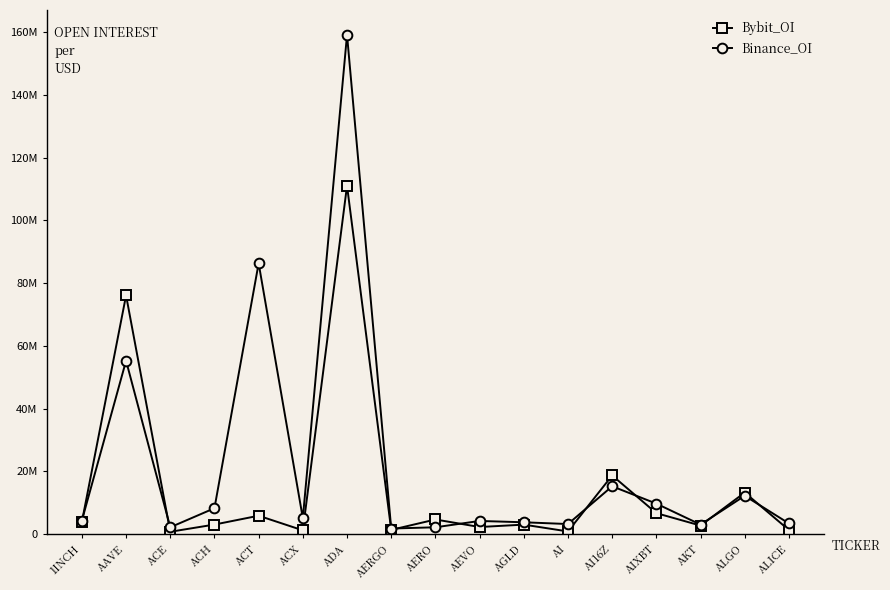

At which category does Bybit_OI reach its first local peak?

AAVE